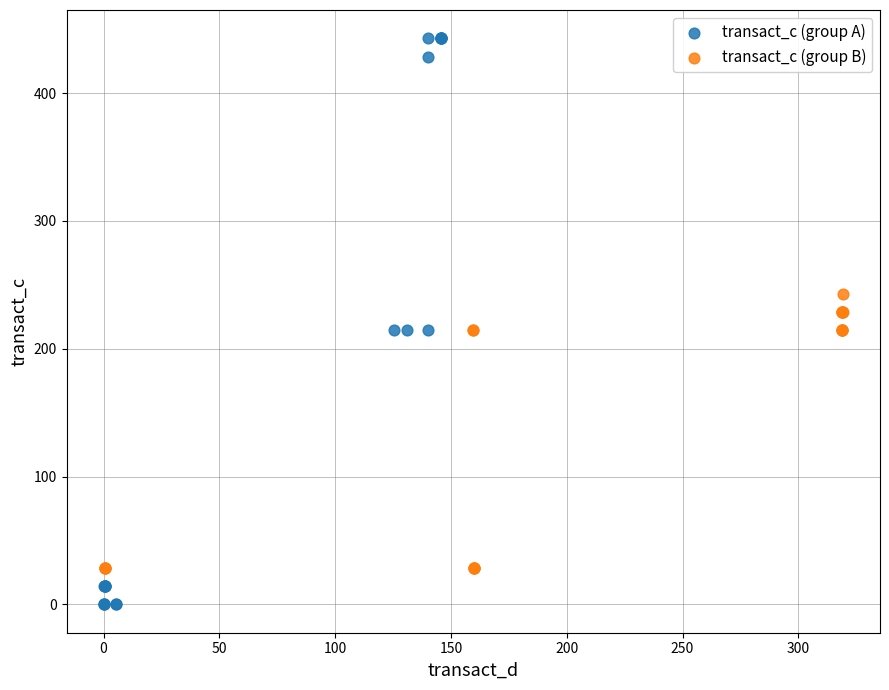

Which series has the largest Y range (max minus min)?

transact_c (group A)